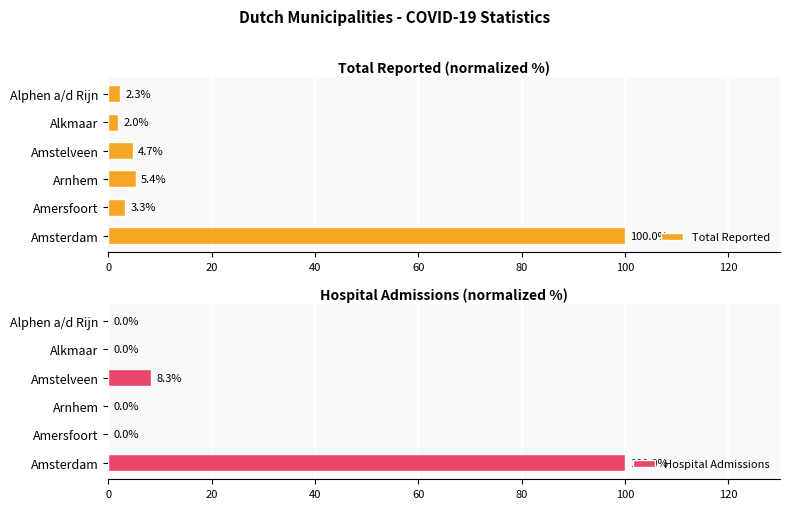

Which series has the largest total across all categories?

Total Reported